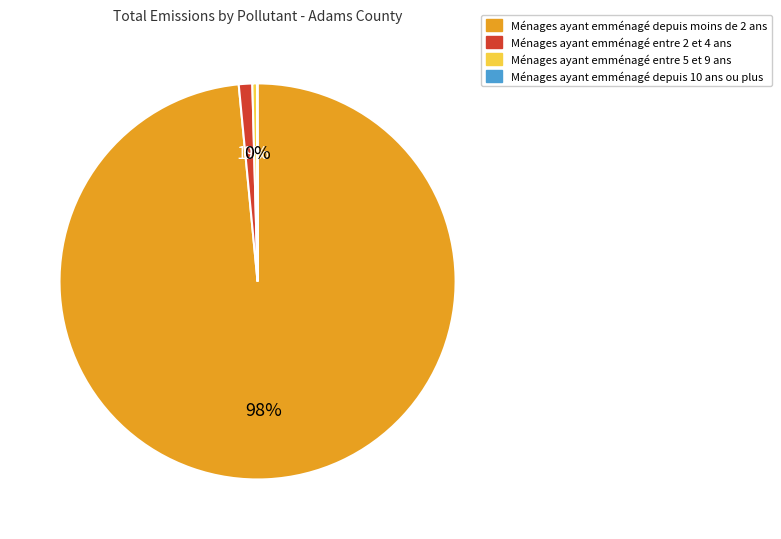

Does any single category account for the majority?

Yes